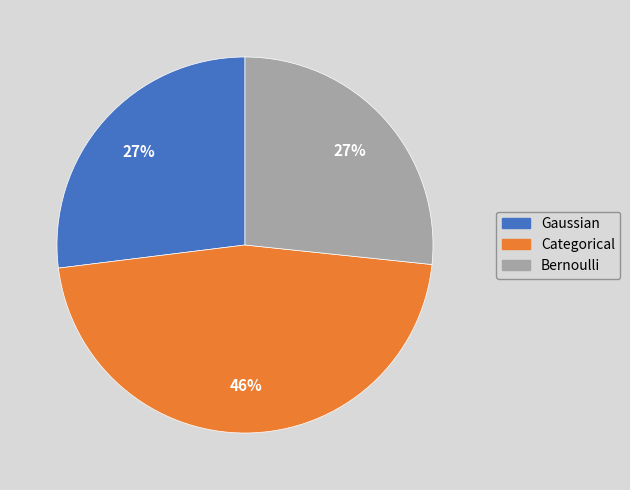

Count the number of slices in the pie.

3